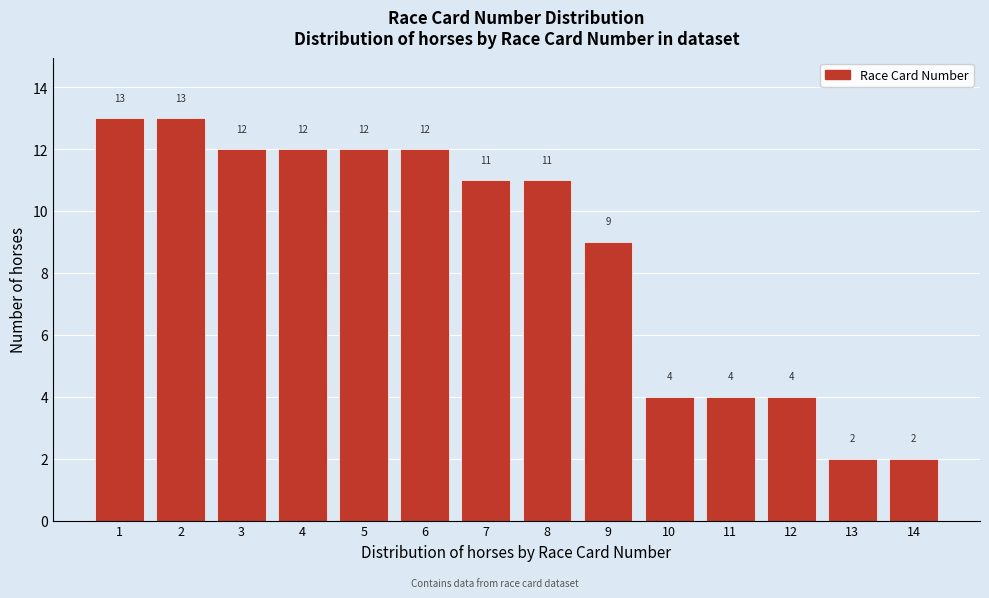

How tall is the bar that spans 8.5 to 9.5 on the x-axis?

9